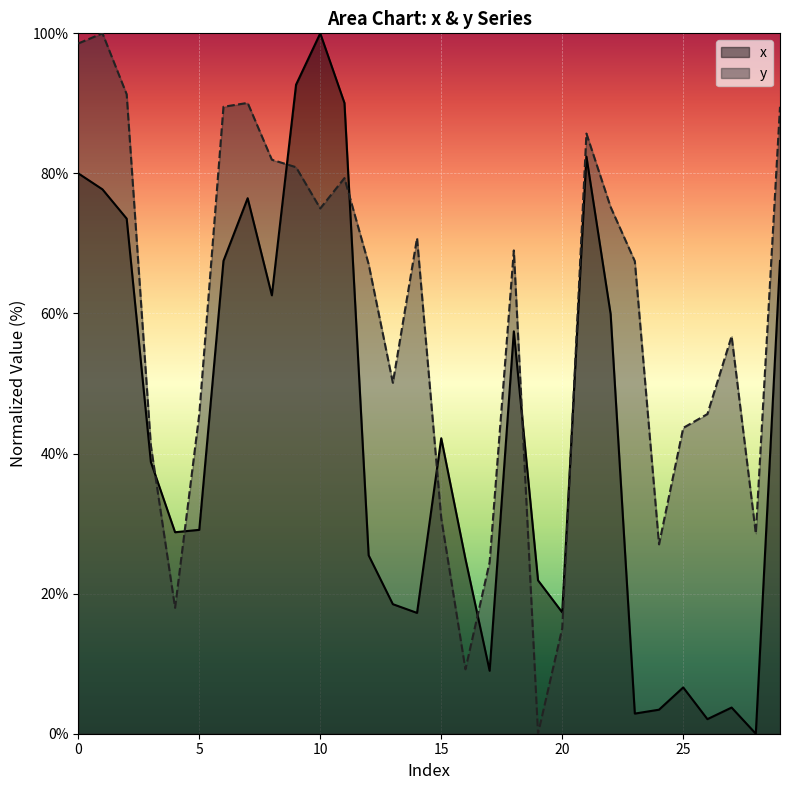

True or false: y and x cross at least once.

True